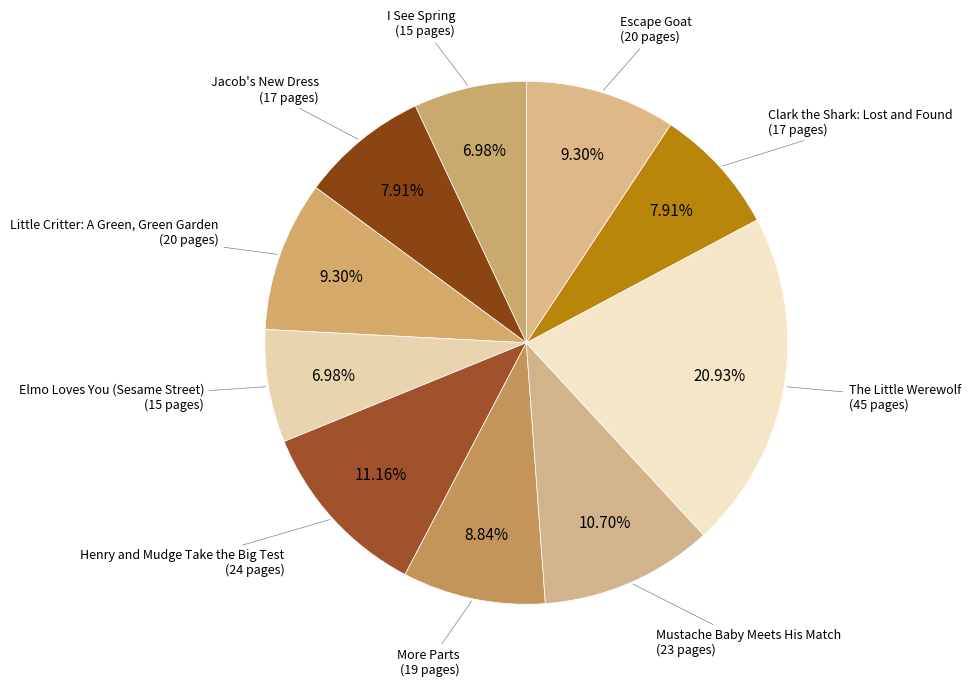

Between The Little Werewolf and I See Spring, which is larger?

The Little Werewolf